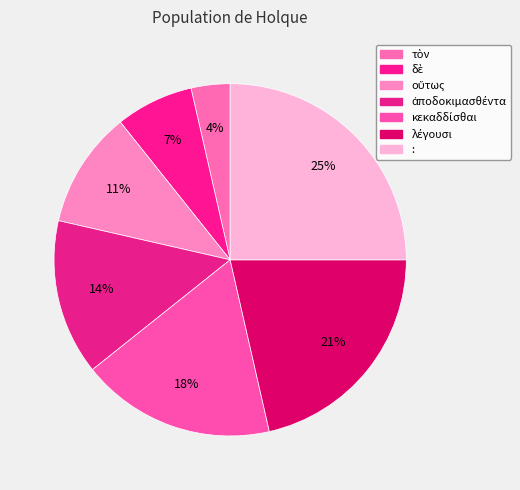

Does λέγουσι represent more than half of the total?

No